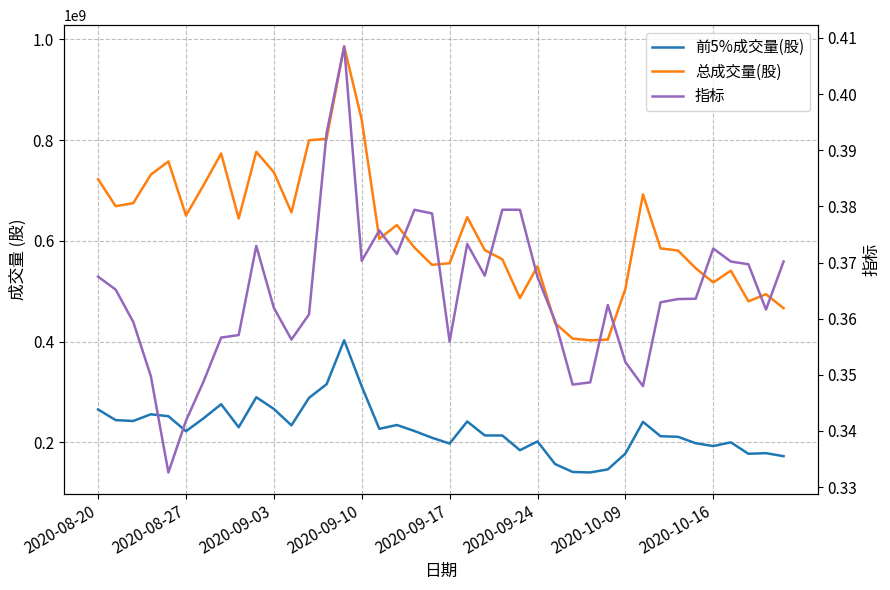

What is the value of the 总成交量(股) point at the 28th from the left?

406118612.2